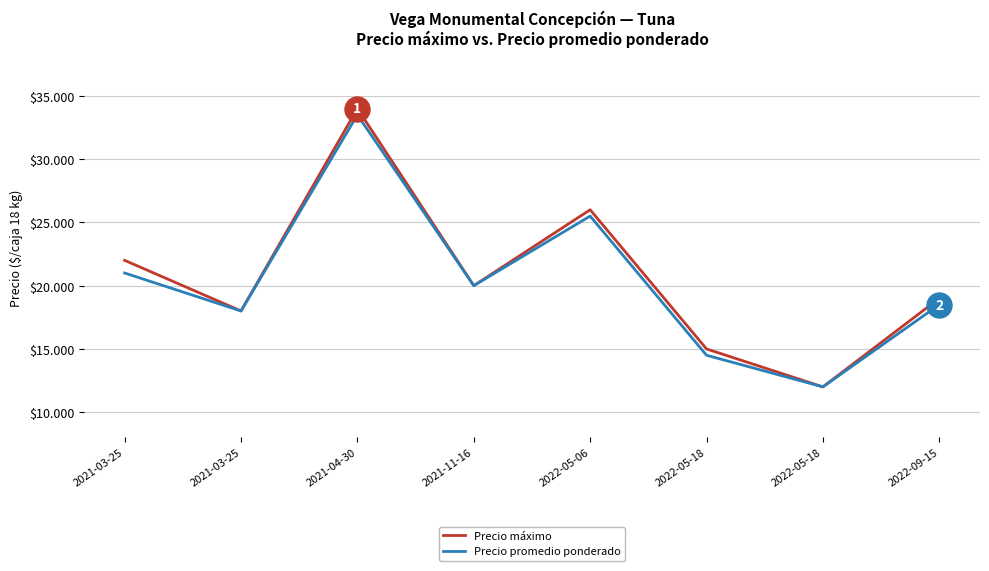

What are all the series names shown in the legend?

Precio máximo, Precio promedio ponderado